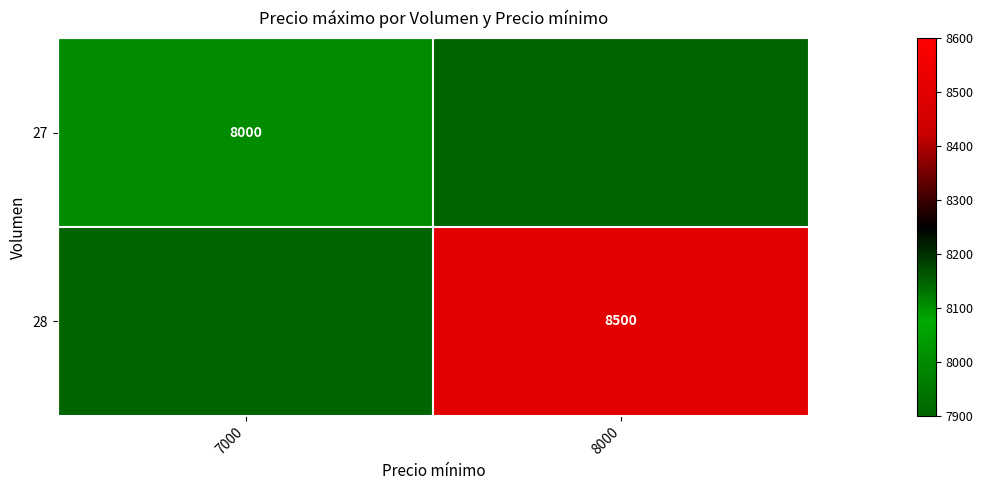

Is it true that 27 equals 8000 at 7000?

True